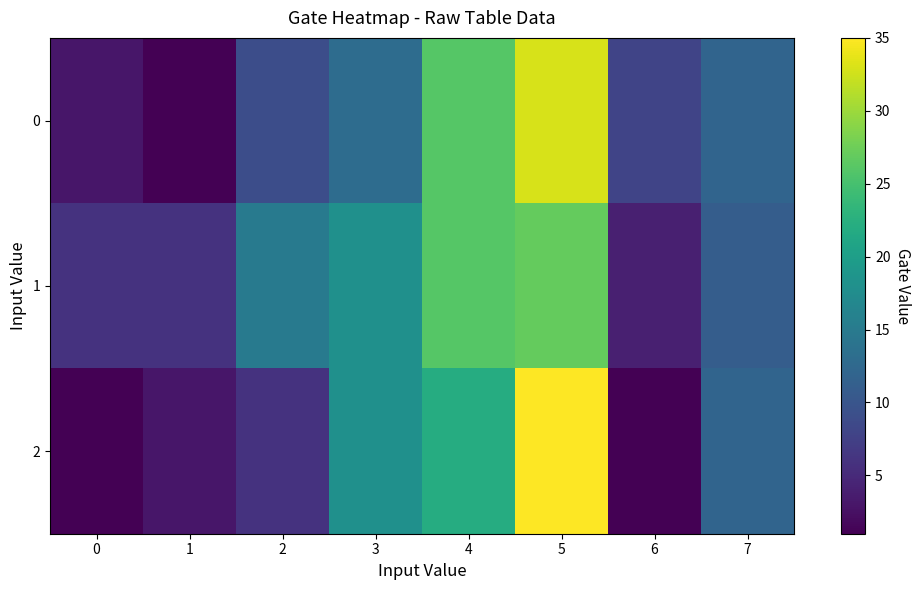

Reading left to right, extract all data points from this chart.

0: 0=3	1=1	2=9	3=13	4=26	5=33	6=8	7=12
1: 0=6	1=6	2=15	3=18	4=26	5=27	6=4	7=11
2: 0=1	1=3	2=6	3=18	4=22	5=35	6=1	7=12